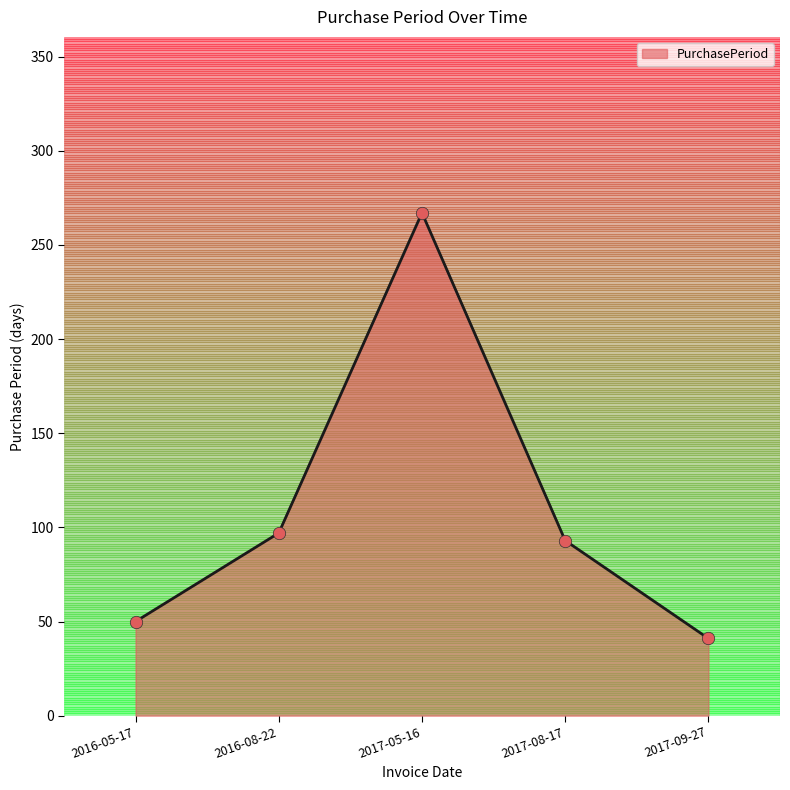

What is the ratio of the value at 2016-05-17 to the value at 2017-08-17?

0.5